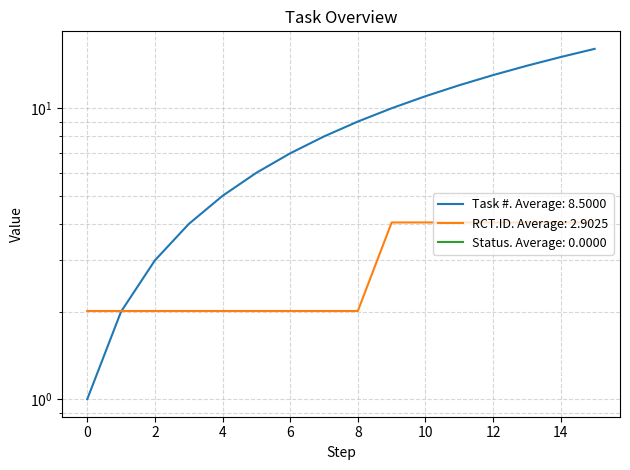

After their last crossing, which series has the higher values: Task # or RCT.ID?

Task #